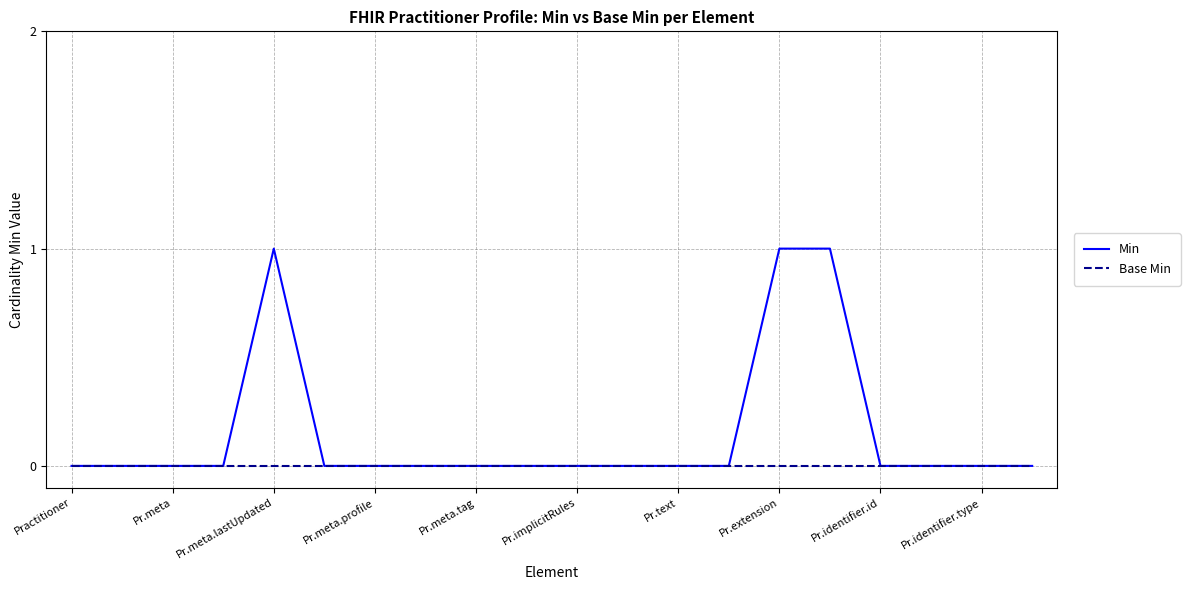

Which series has the largest range (max minus min)?

Min